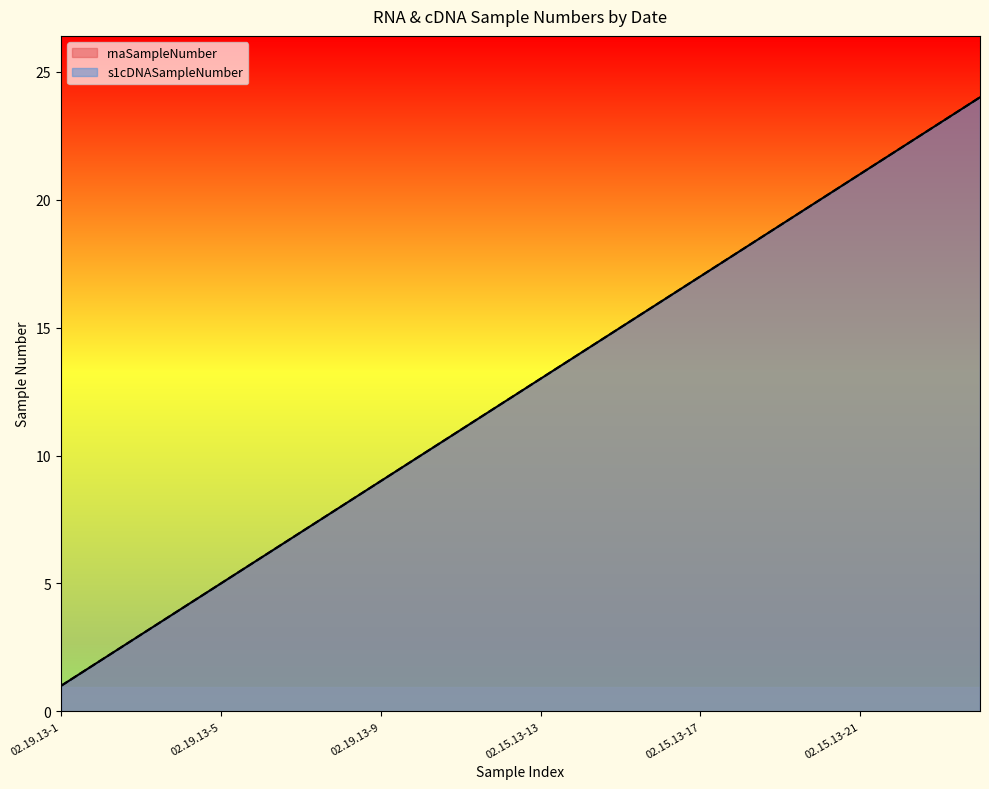

What is the highest value of the s1cDNASampleNumber series?

24